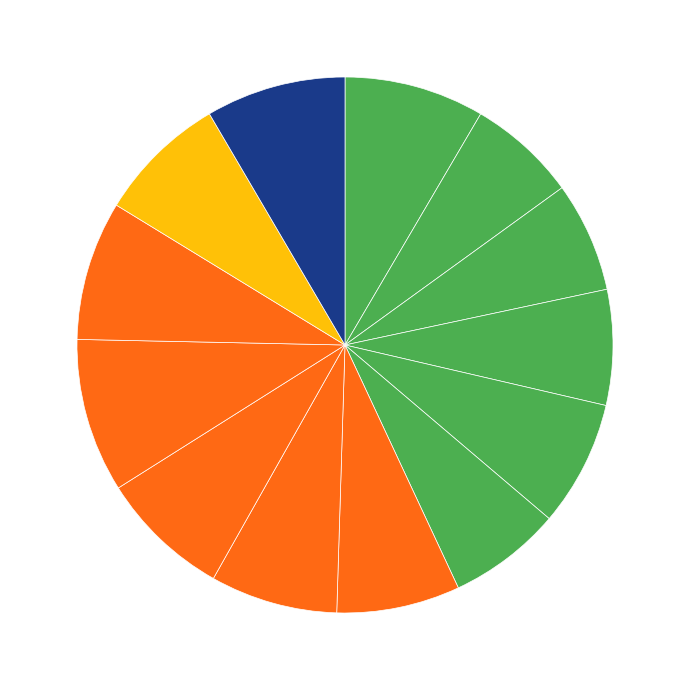

Count the number of slices in the pie.

13